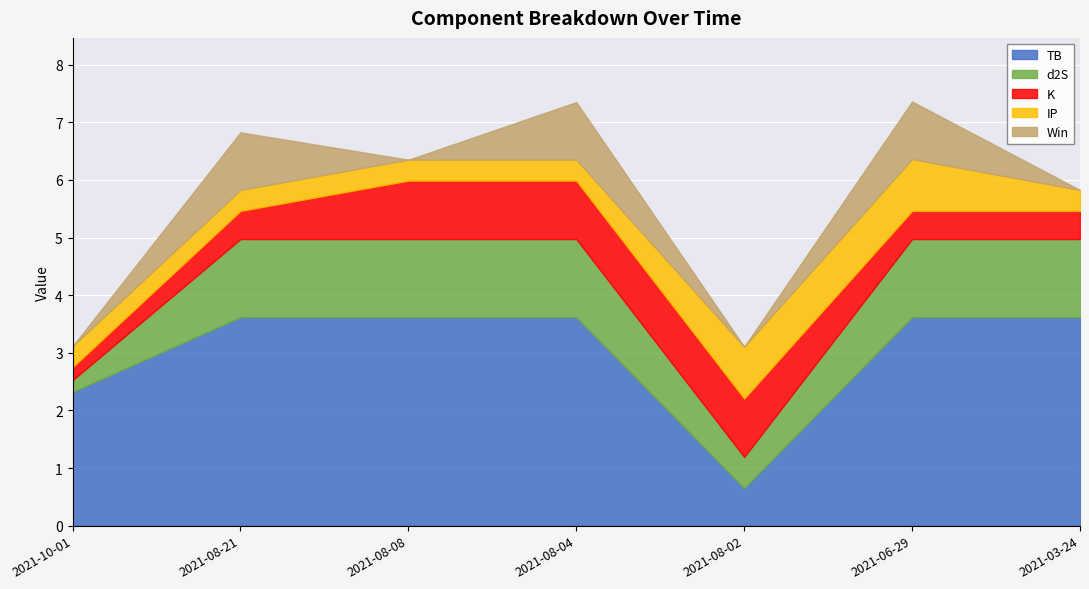

Does the chart display data point markers on the line(s)?

No